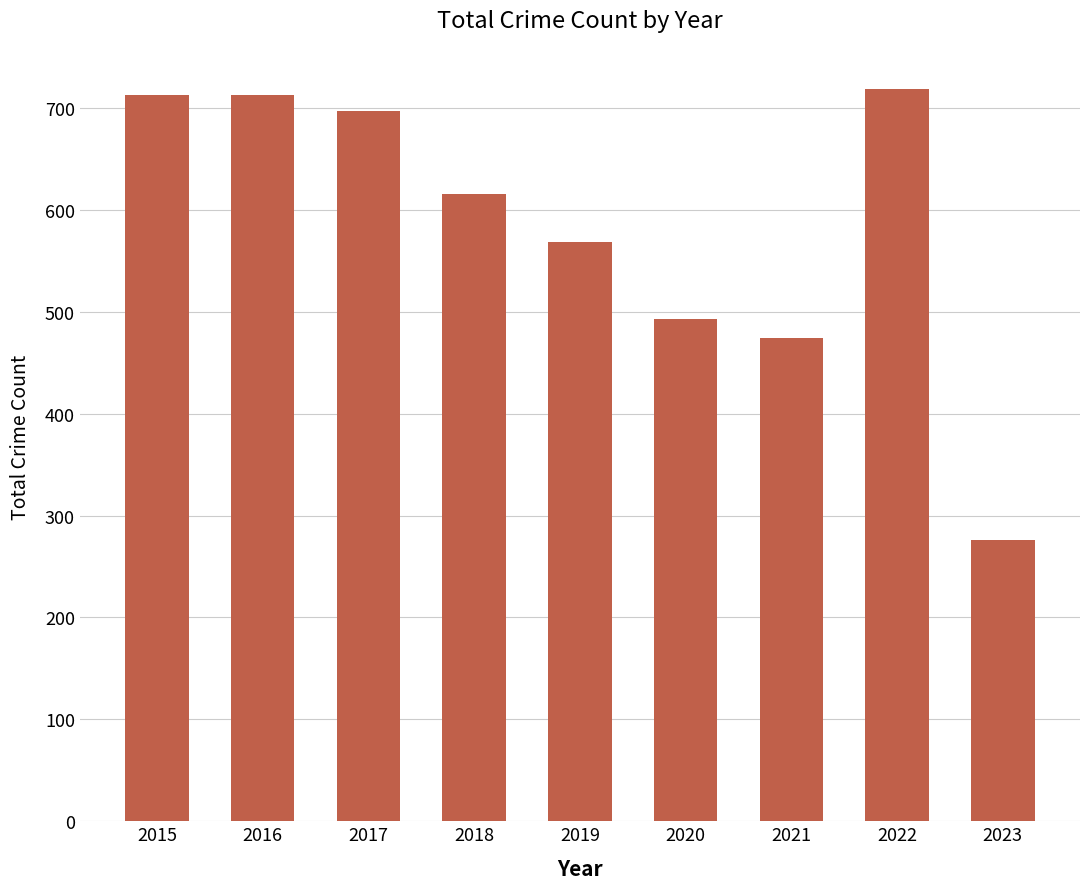

What is the ratio of the value at 2020 to the value at 2016?

0.7